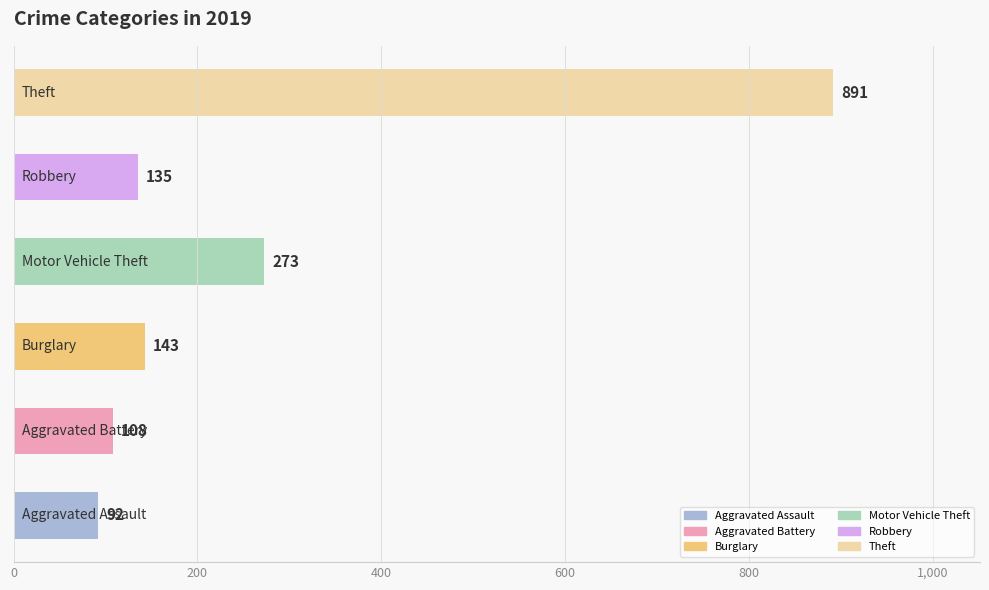

What is the sum of all values?

1642